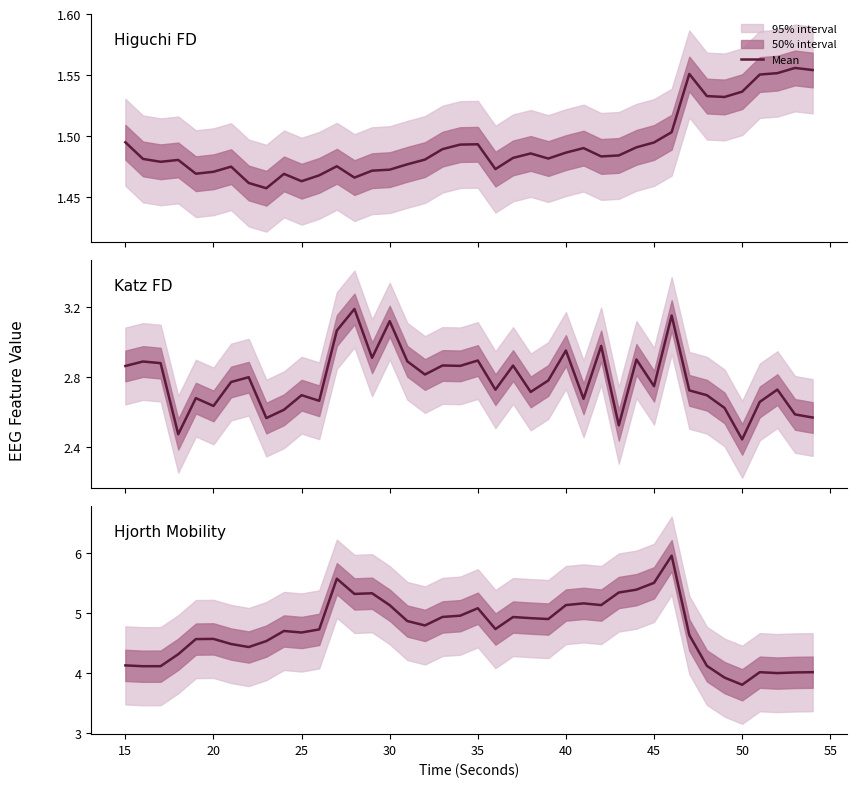

How many interior local valleys does the katz_fd_EEG series have?

13